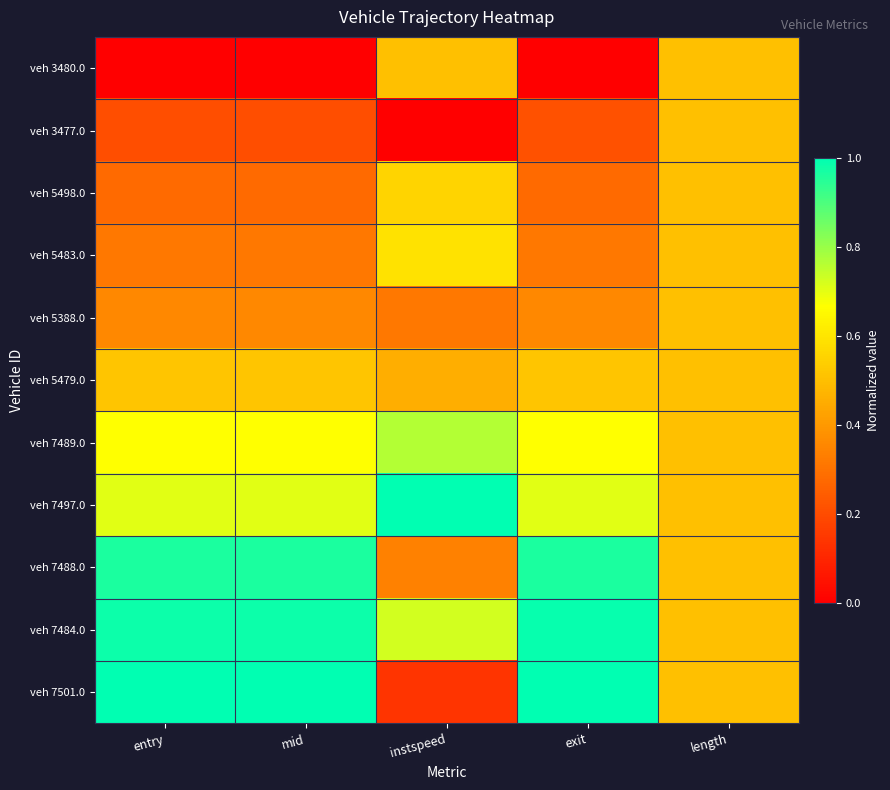

What is the greatest value displayed?

1.0